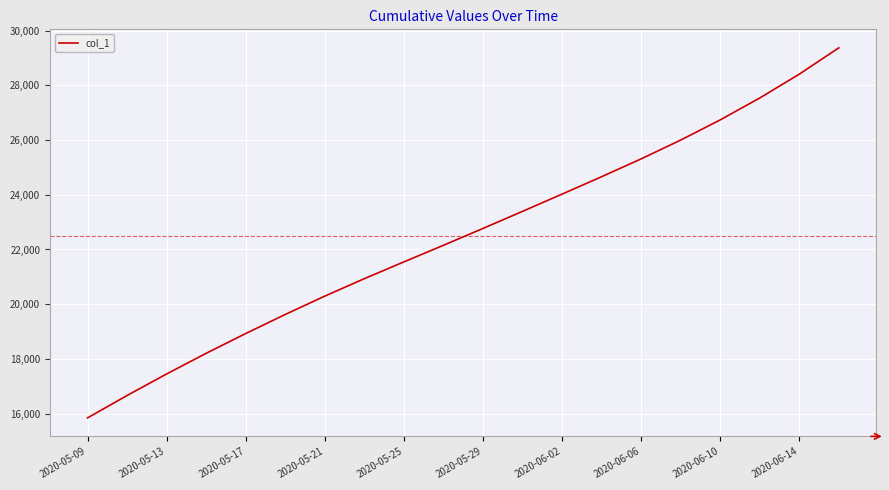

What is the minimum value shown in the chart?

15842.6